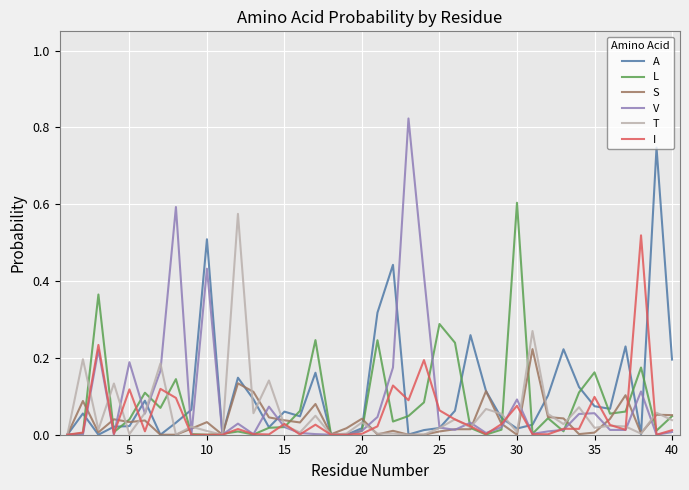

How many series are shown in this chart?

6